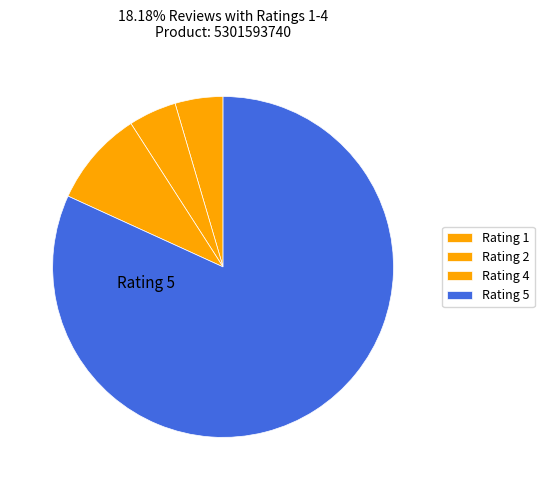

How many segments does this pie chart have?

4